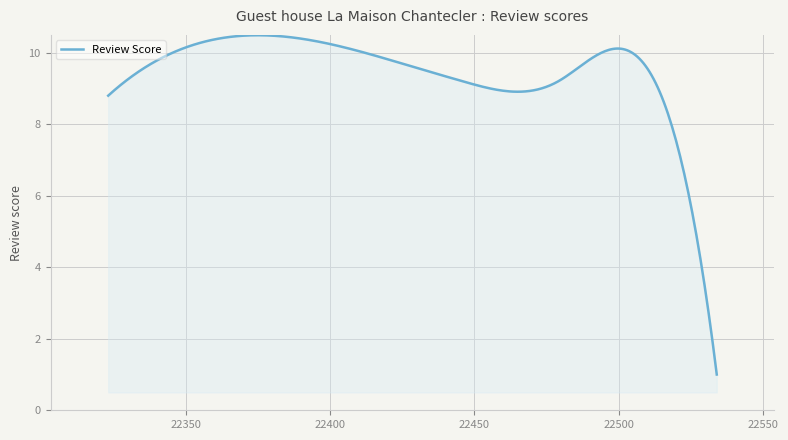

What is the difference between the maximum and minimum values?

9.5